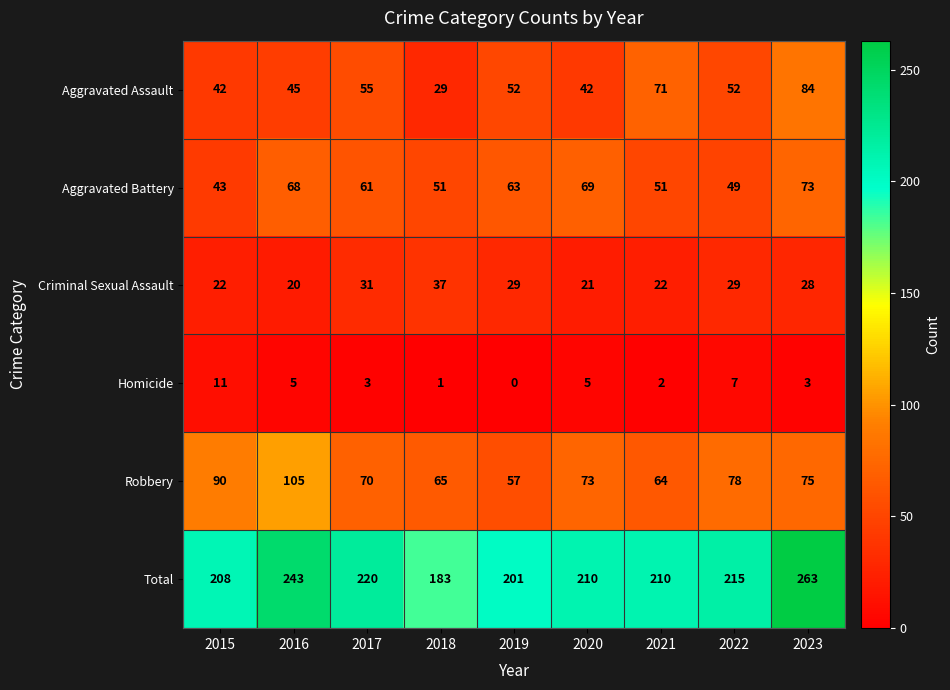

What is the sum of the Aggravated Assault values at 2017 and 2015?

97